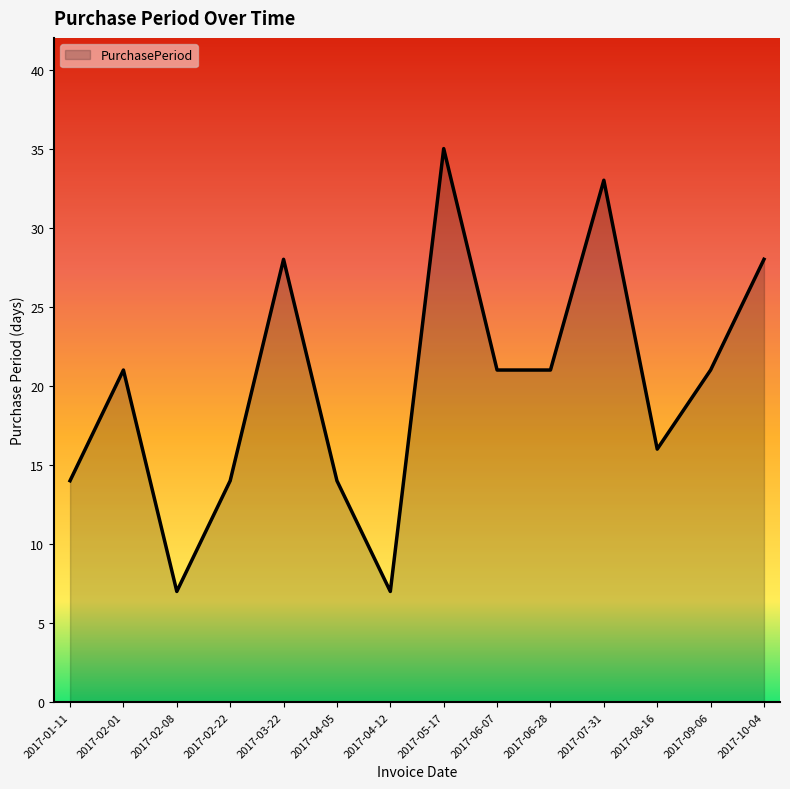

Does the chart display data point markers on the line(s)?

No